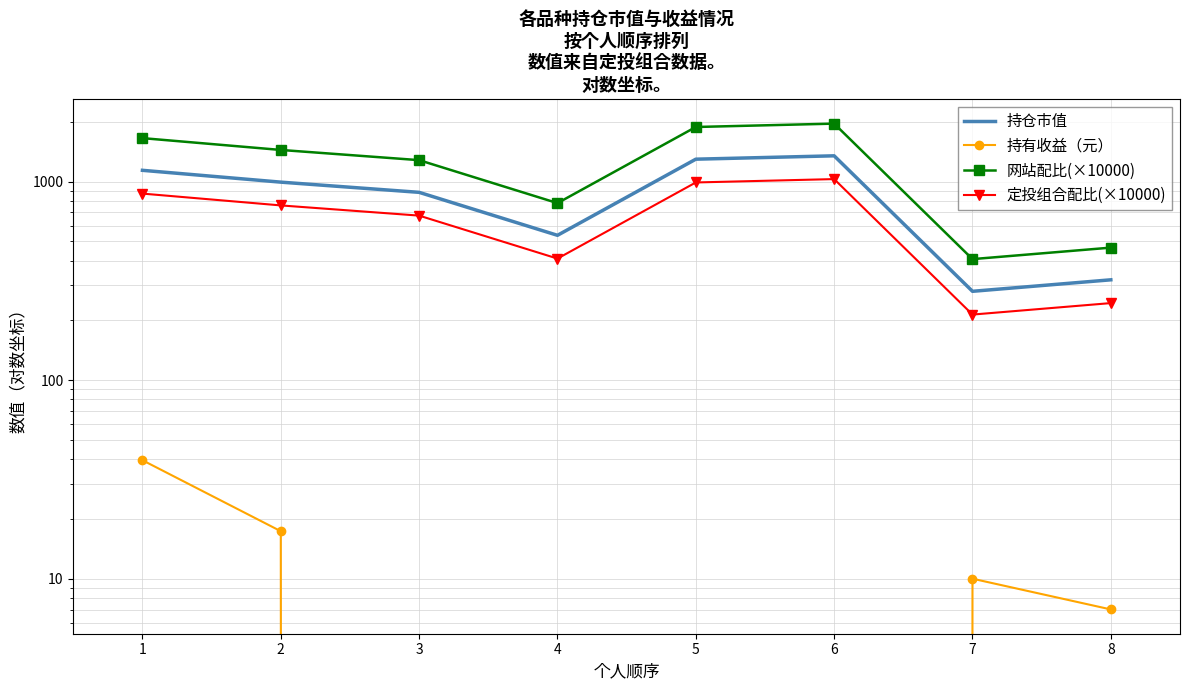

True or false: 持有收益（元） and 持仓市值 cross at least once.

False